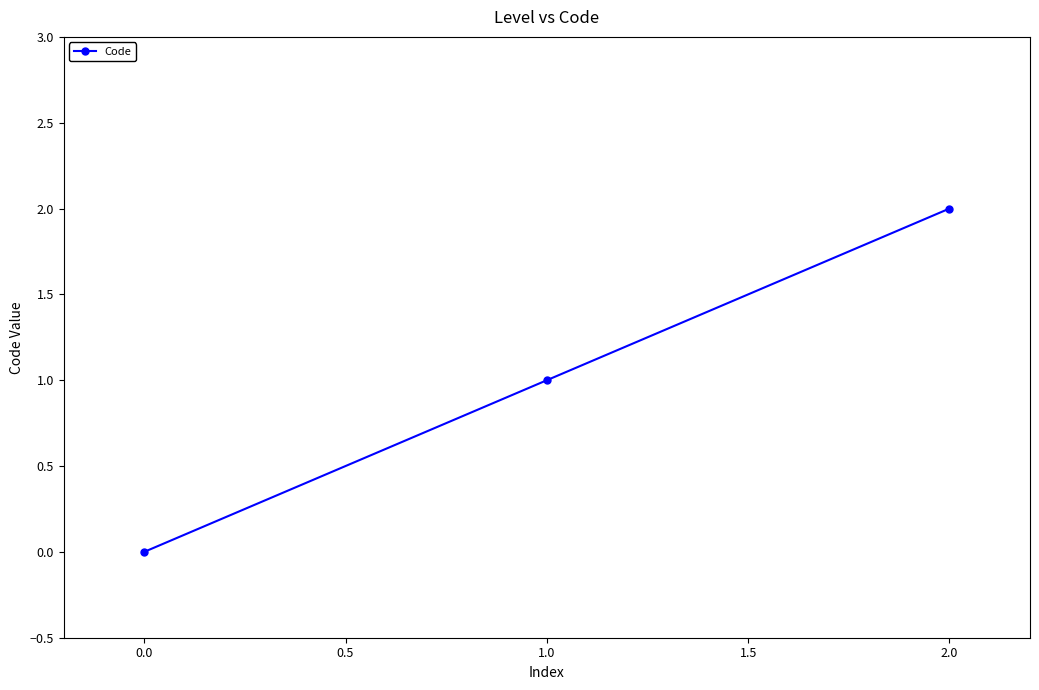

How many data points are less than 1?

1